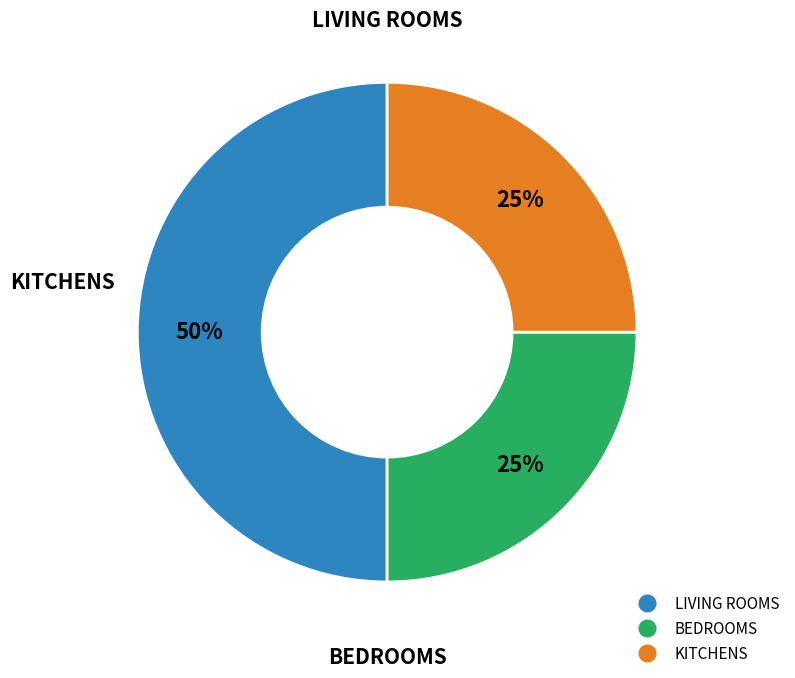

To the nearest percent, what is the average slice percentage?

33%